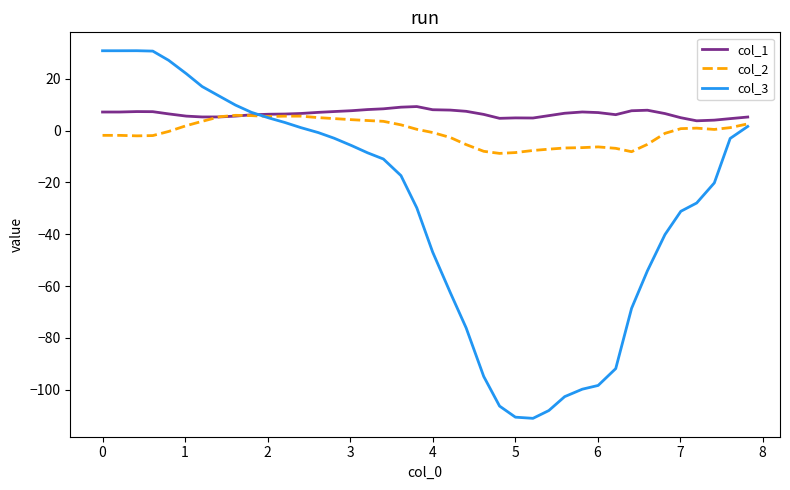

List the series in order of their overall mean, highest first.

col_1, col_2, col_3